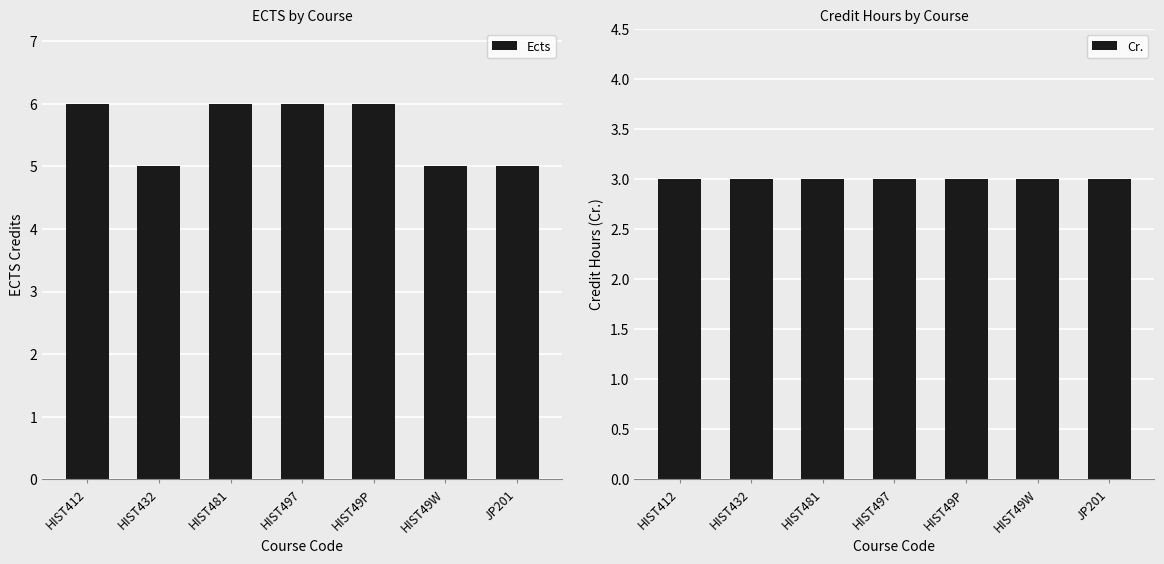

Reading left to right, list all the values displayed in this chart.

Ects: HIST412=6	HIST432=5	HIST481=6	HIST497=6	HIST49P=6	HIST49W=5	JP201=5
Cr.: HIST412=3	HIST432=3	HIST481=3	HIST497=3	HIST49P=3	HIST49W=3	JP201=3